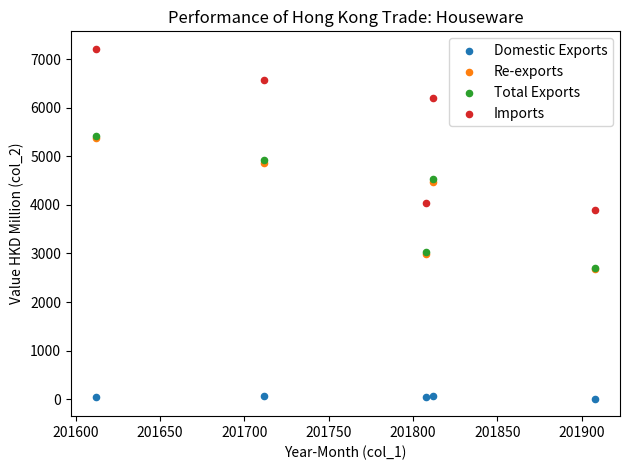

Which series has the largest Y range (max minus min)?

Imports